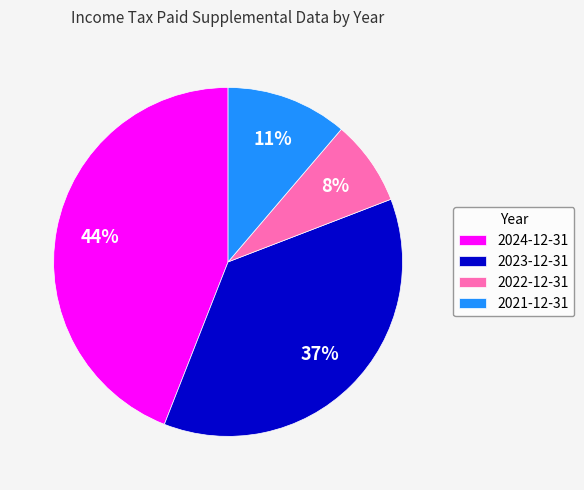

How many segments does this pie chart have?

4